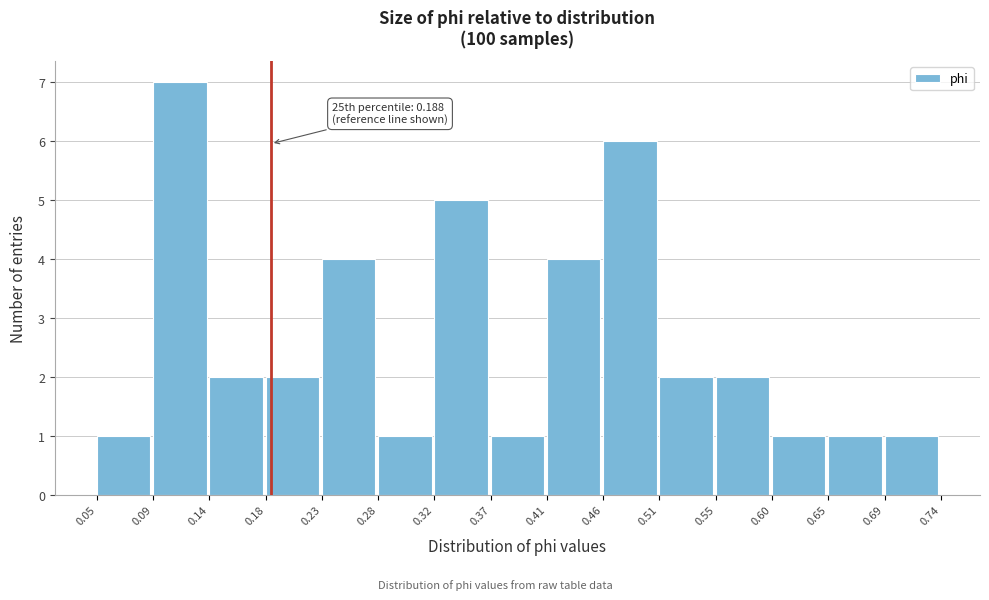

Which range on the x-axis has the tallest bar?

0.09 to 0.14